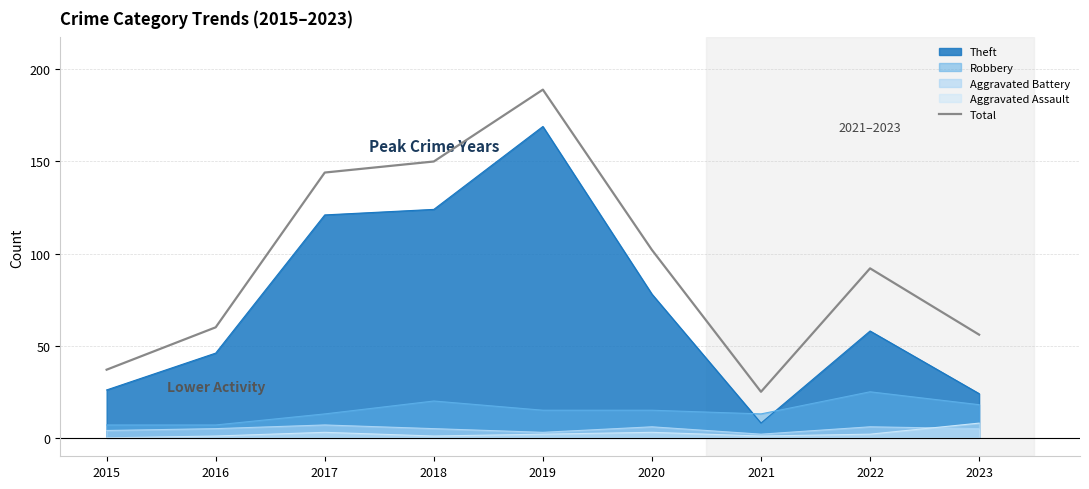

Rank the categories by value from lowest to highest.

2021, 2015, 2023, 2016, 2022, 2020, 2017, 2018, 2019